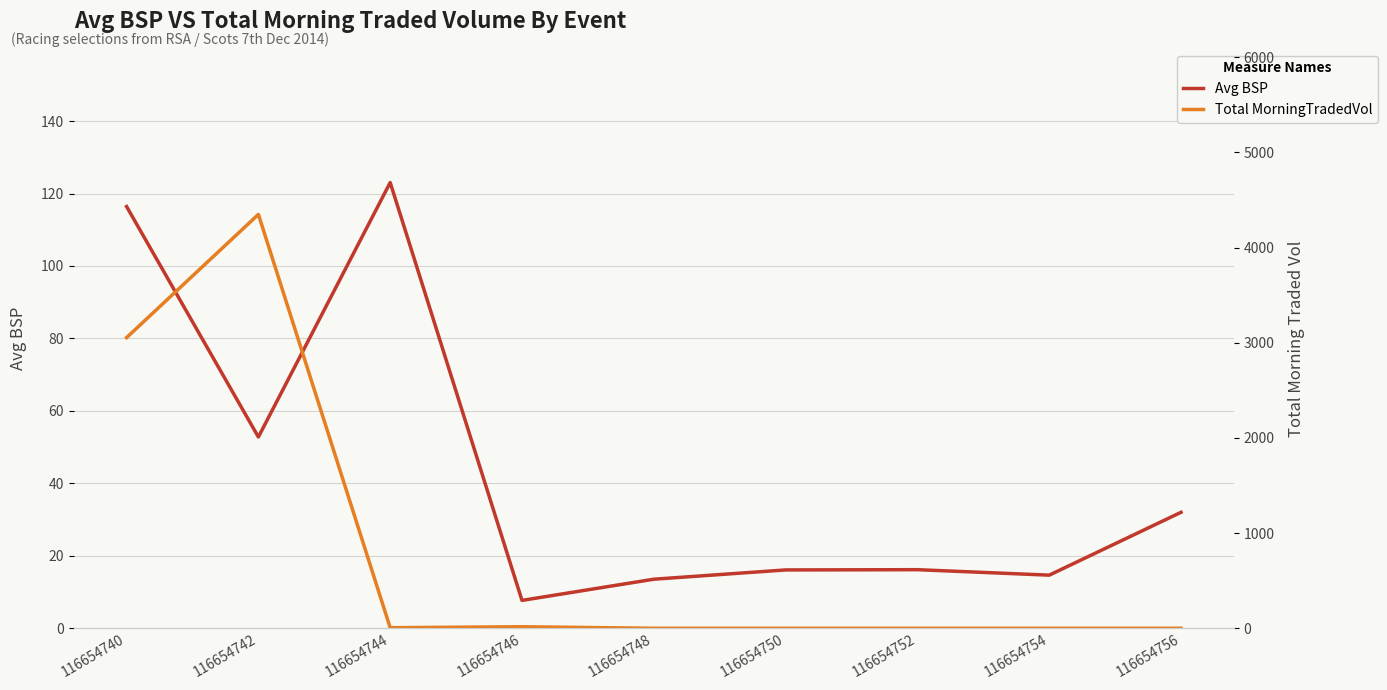

What is the value of the Avg BSP point at the 5th from the left?

13.5